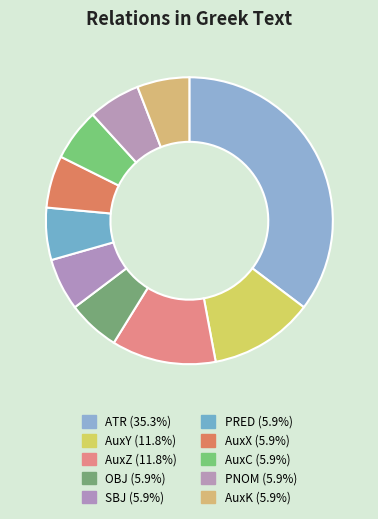

True or false: OBJ accounts for 18% of the total.

False